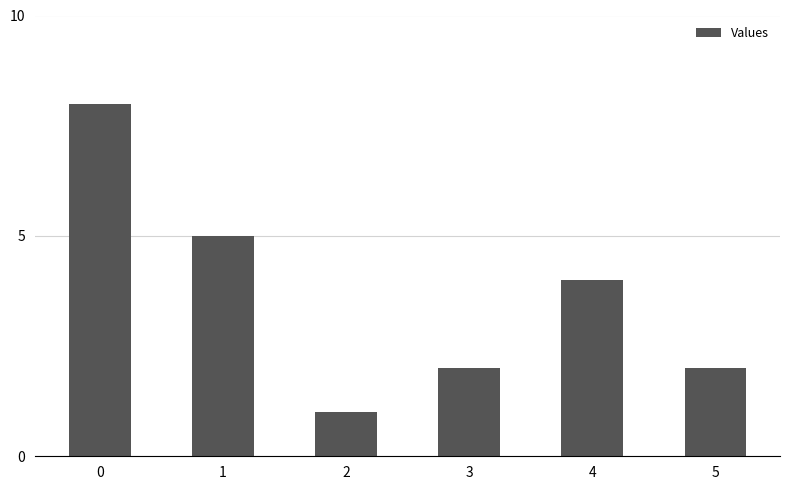

What is the sum of the values at 2 and 3?

3